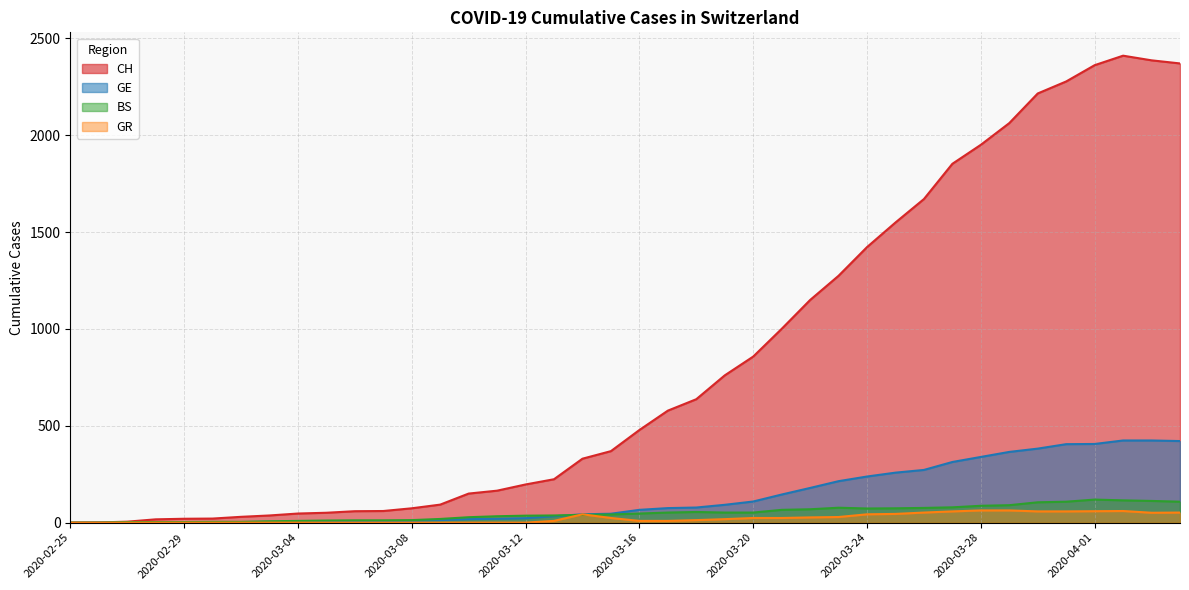

Reading left to right, list all the values displayed in this chart.

CH: 0	1	5	17	20	21	30	37	47	51	59	60	74	93	150	165	197	224	330	369	478	578	637	760	857	1000	1149	1274	1422	1549	1670	1852	1950	2062	2215	2277	2361	2410	2386	2370
GE: 0	1	1	2	3	3	3	4	4	5	7	7	9	13	18	20	23	33	43	46	66	75	78	92	109	145	179	214	238	258	272	313	339	365	382	405	406	424	424	421
BS: 0	0	3	3	3	4	4	7	9	11	12	12	13	19	28	33	36	37	40	42	47	52	55	52	52	66	69	77	73	74	76	79	87	90	105	108	119	115	112	108
GR: 0	0	0	0	0	0	0	0	0	0	0	0	0	0	0	0	0	9	43	24	9	9	13	18	24	24	27	29	43	45	52	58	63	63	58	58	59	60	51	52